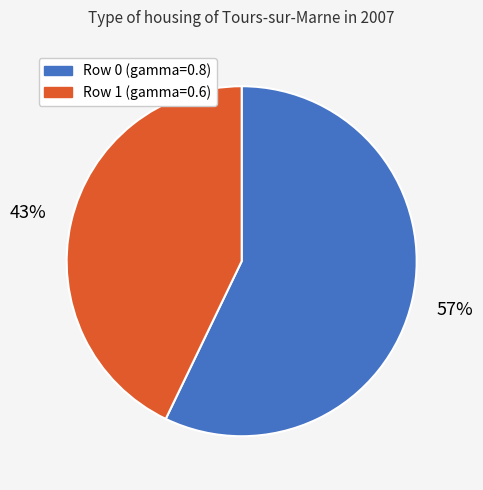

To the nearest percent, what is the difference between the largest and smallest slice percentages?

14%